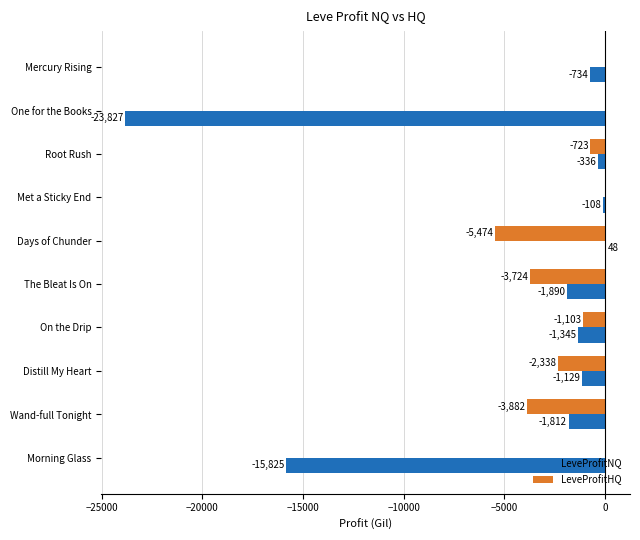

At which category does the chart reach its peak across all series?

Days of Chunder